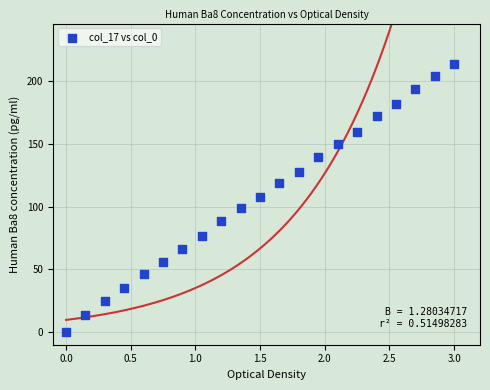

What is the range of Y values (max minus min)?

214